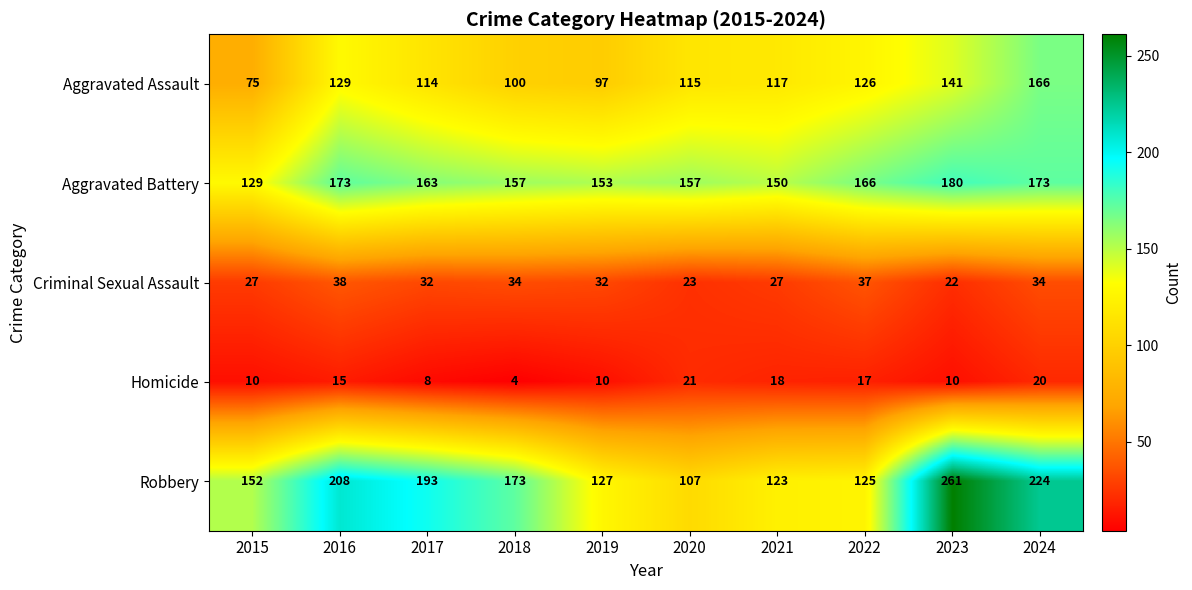

What is the minimum value for Aggravated Battery?

129